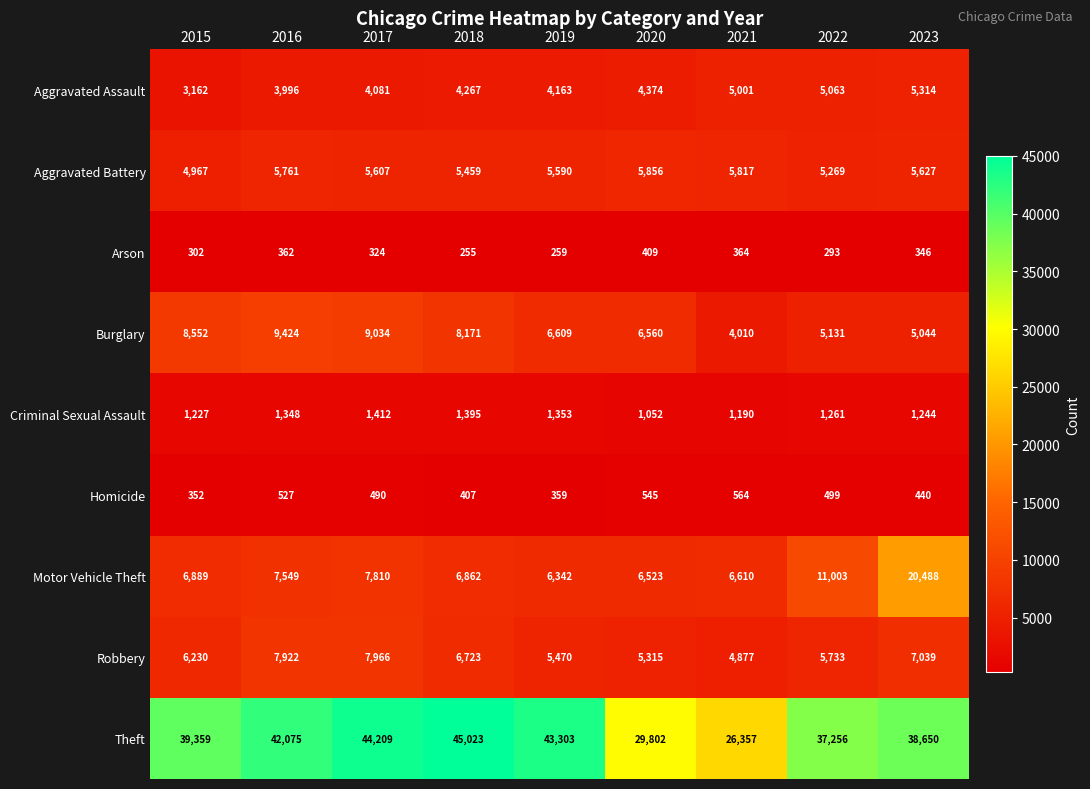

Between 2019 and 2020, which series saw the biggest shift?

Theft